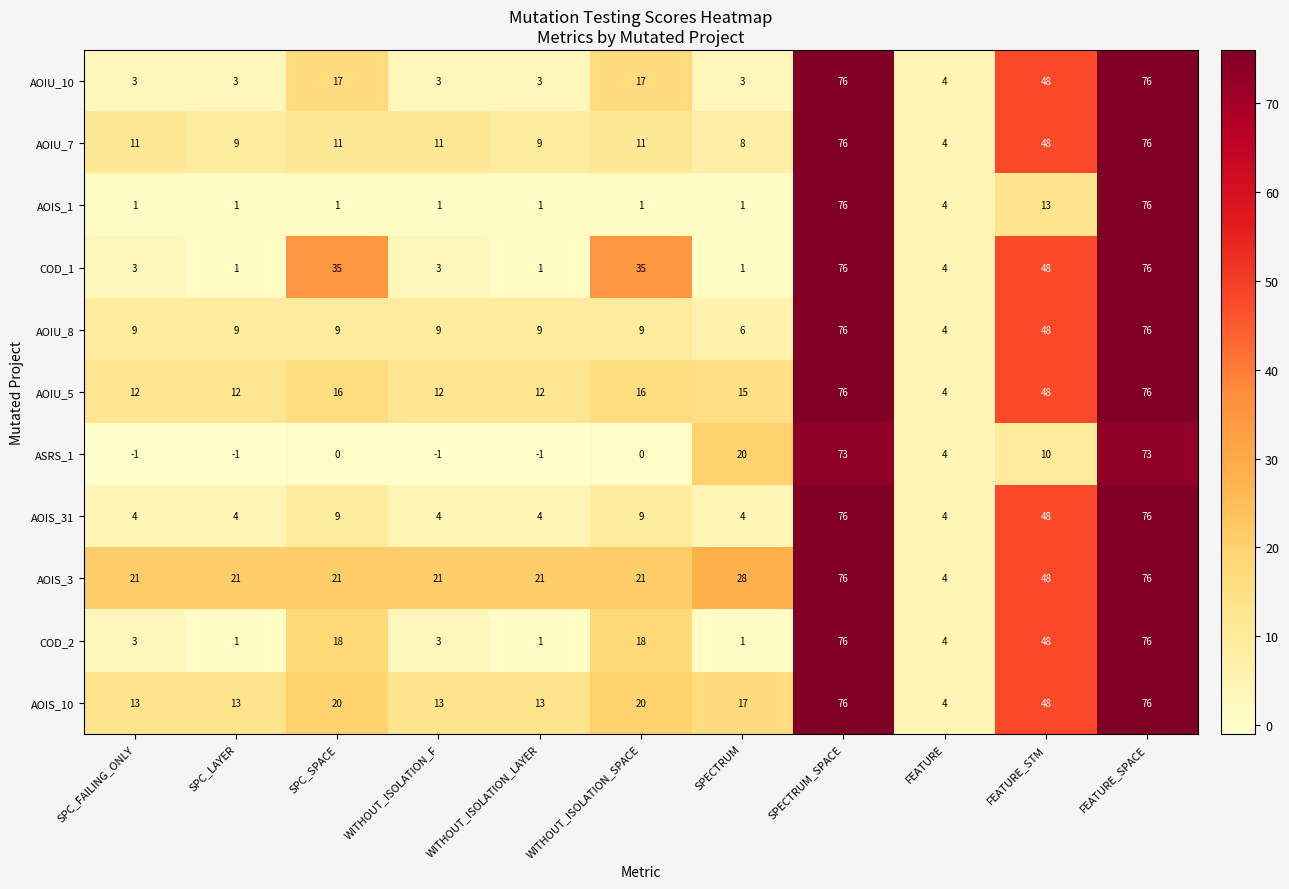

What is the spread (max minus min) of values at FEATURE_STM?

38